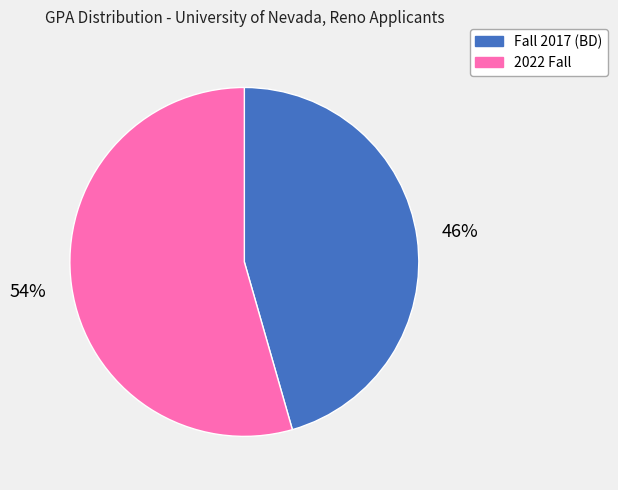

Between Fall 2017 and 2022 Fall, which is larger?

2022 Fall